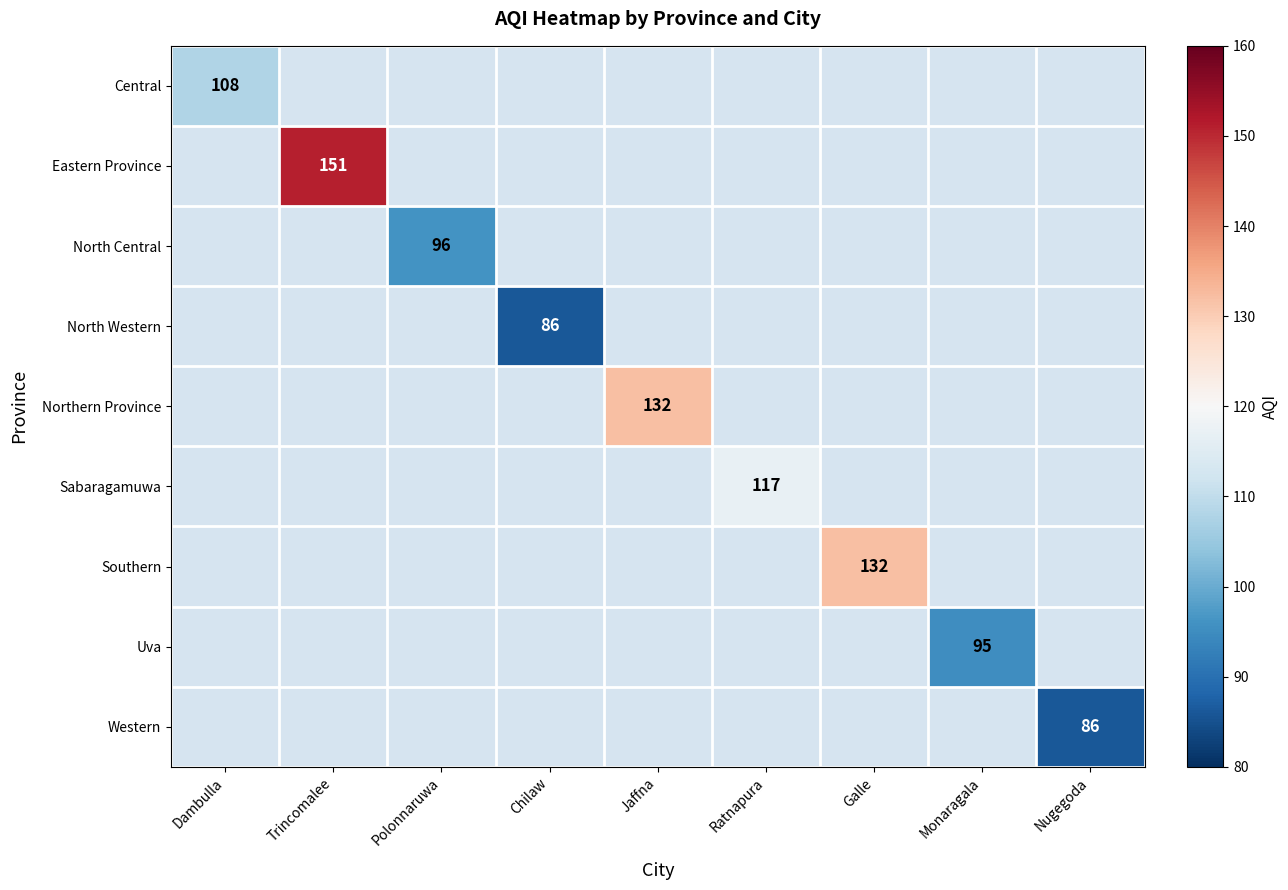

True or false: Sabaragamuwa has a value of 68 at Ratnapura.

False